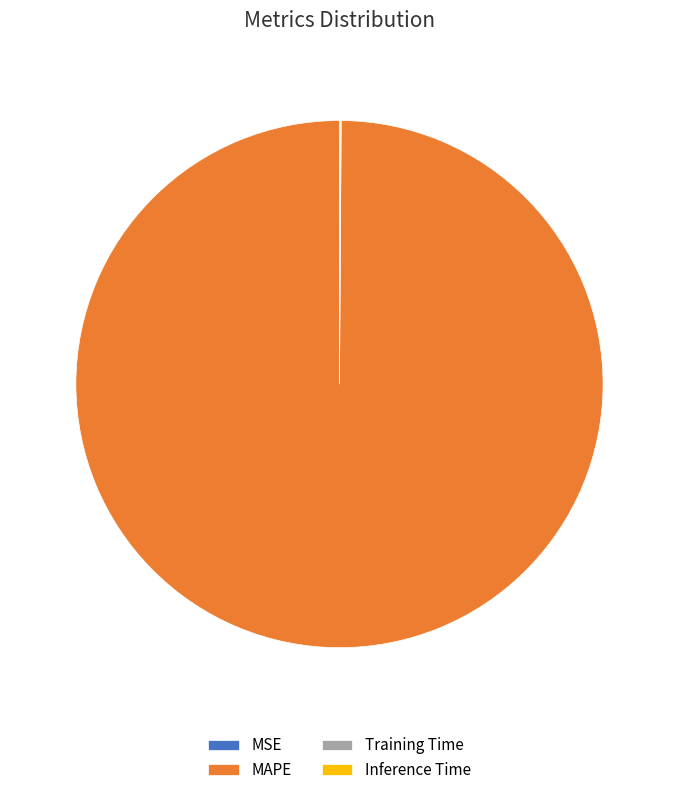

True or false: MAPE accounts for 100% of the total.

True